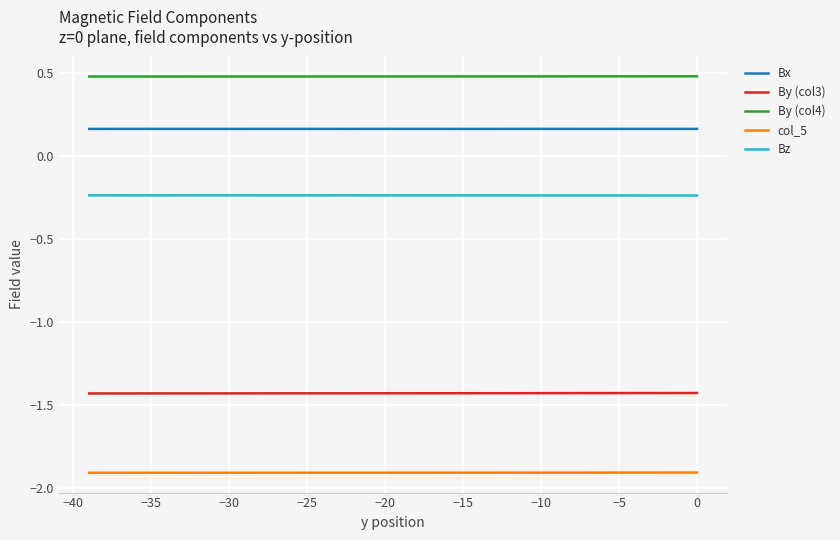

What are all the series names shown in the legend?

Bx, By (col3), By (col4), col_5, Bz